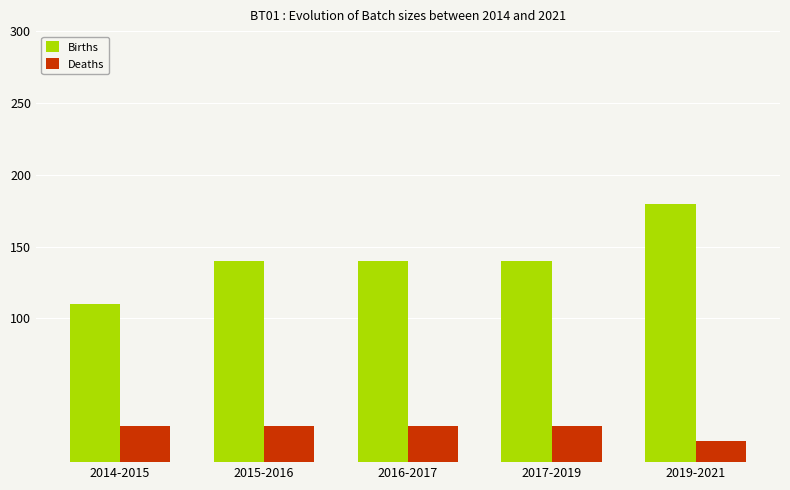

Reading left to right, extract all data points from this chart.

Births: 2014-2015=110	2015-2016=140	2016-2017=140	2017-2019=140	2019-2021=180
Deaths: 2014-2015=25	2015-2016=25	2016-2017=25	2017-2019=25	2019-2021=15